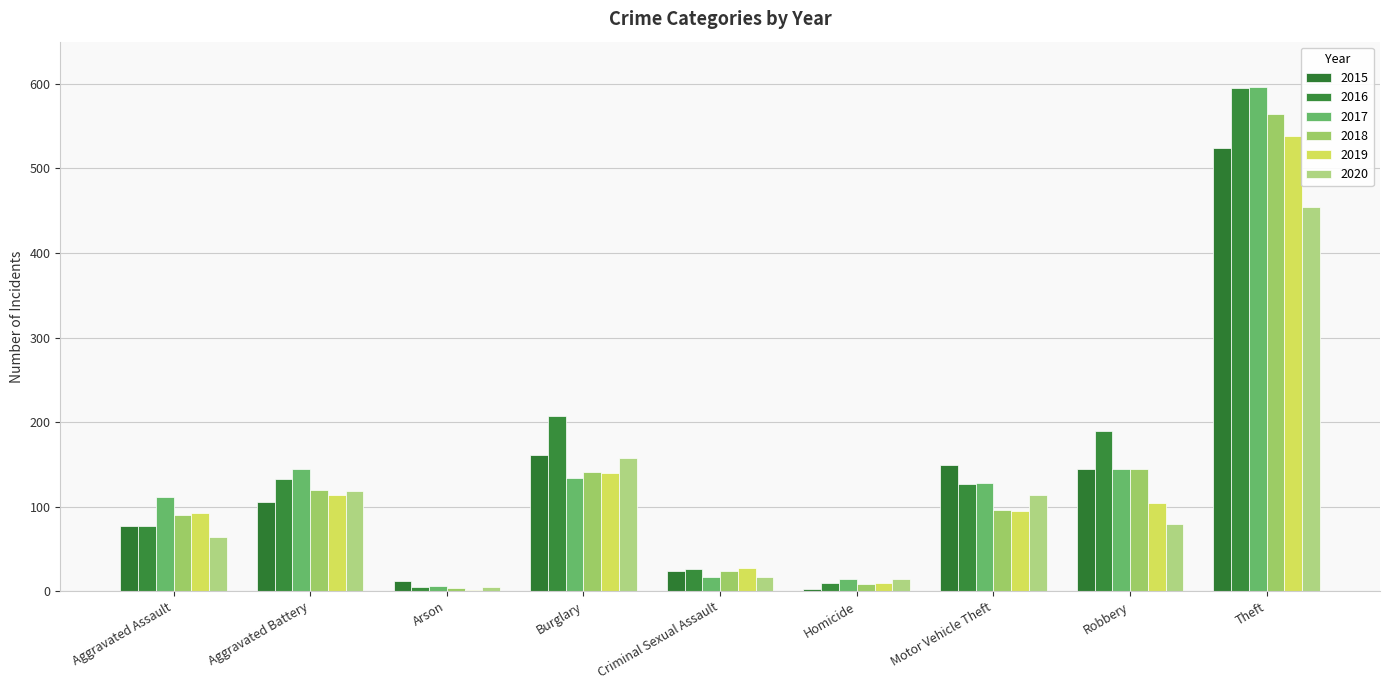

The 2019 series shows 104 at Robbery. True or false?

True